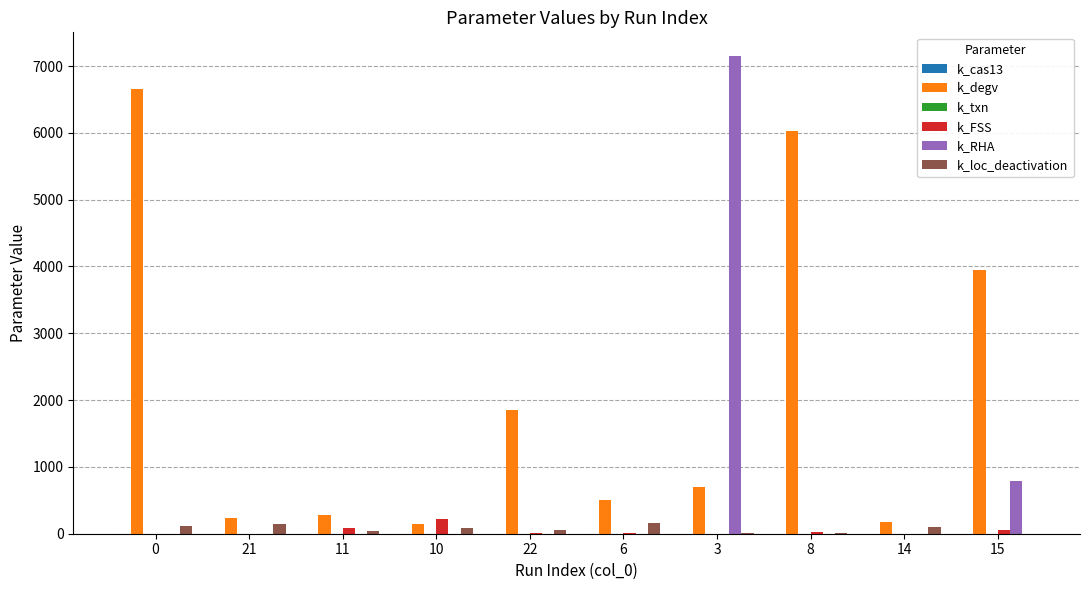

Which series has the largest total across all categories?

k_degv